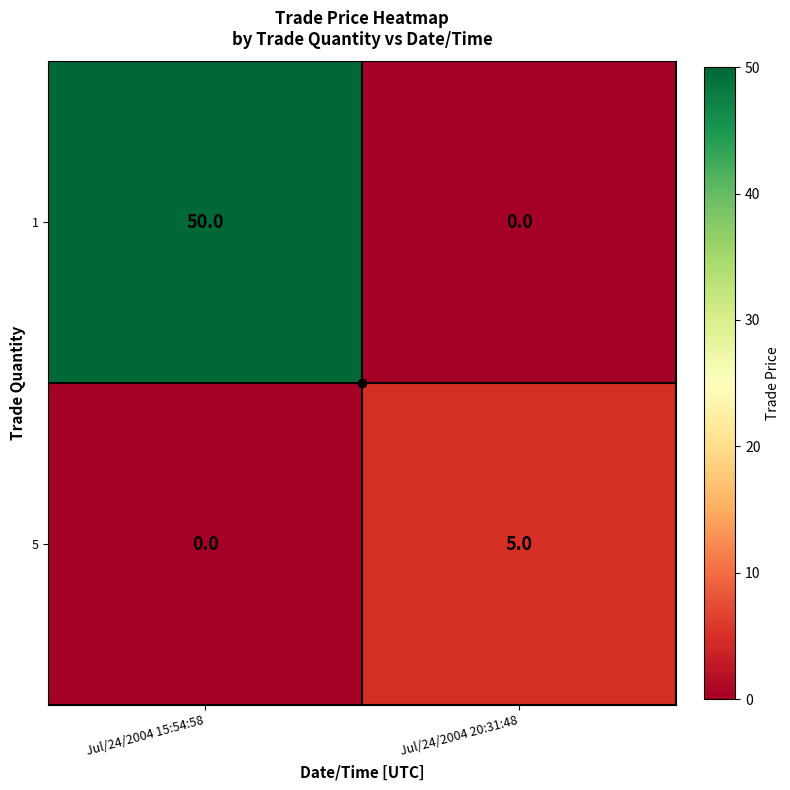

At which label is 5 closest to 2?

Jul/24/2004 15:54:58